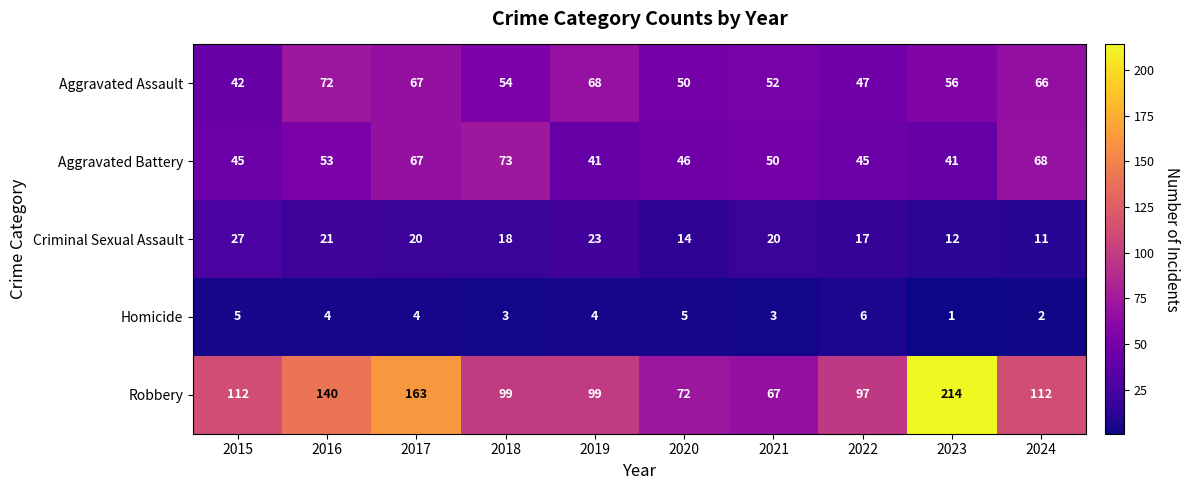

Which series has the largest range (max minus min)?

Robbery